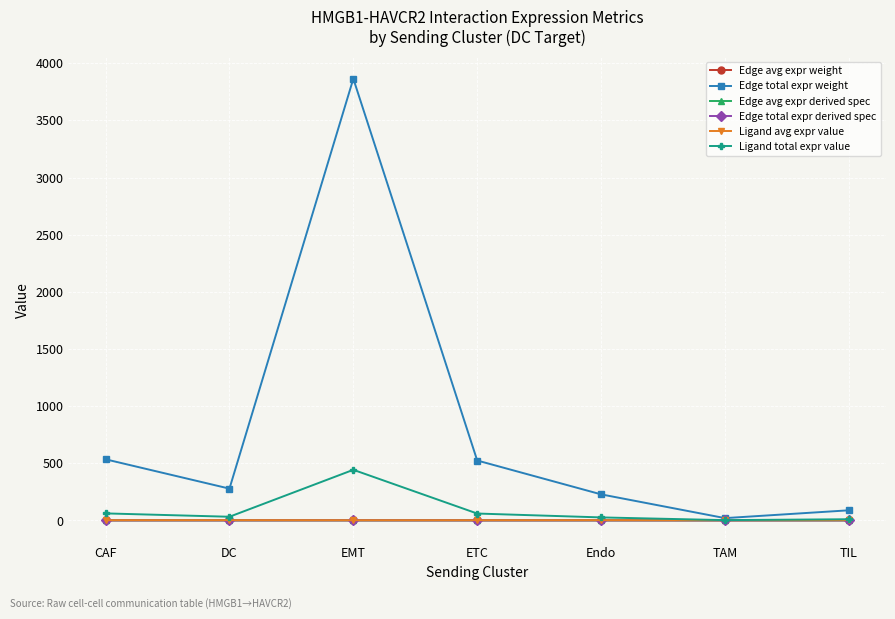

Is the value of Edge avg expr derived spec at TAM greater than the value of Edge total expr weight at DC?

No